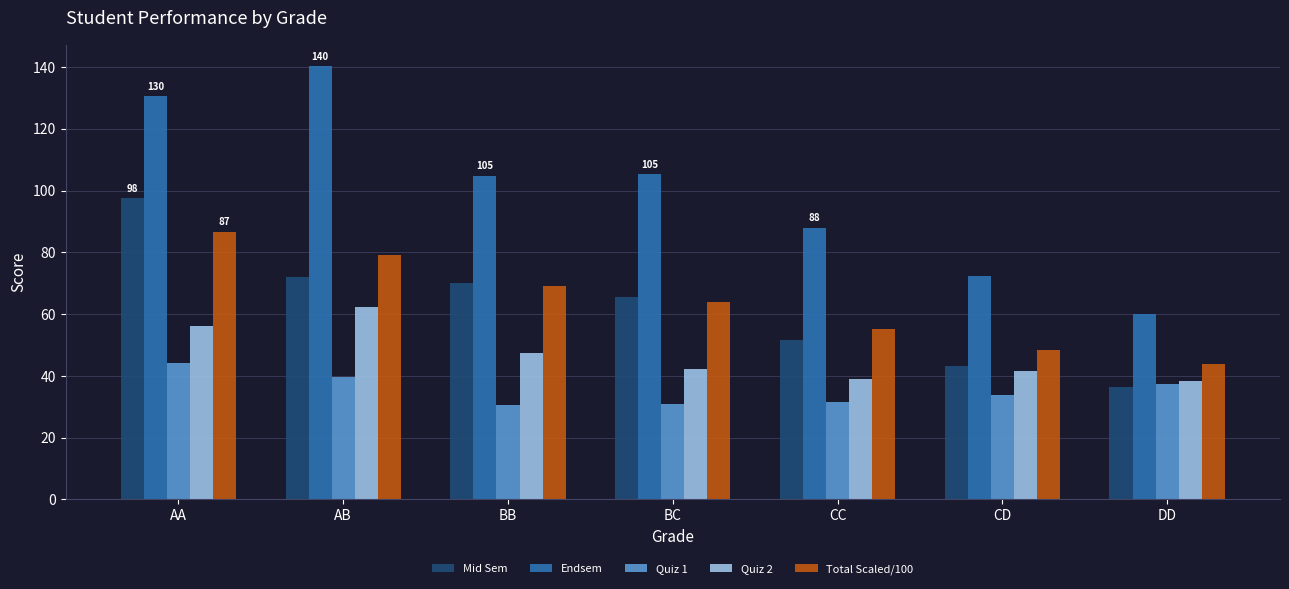

Read the Endsem value at AA.

130.5